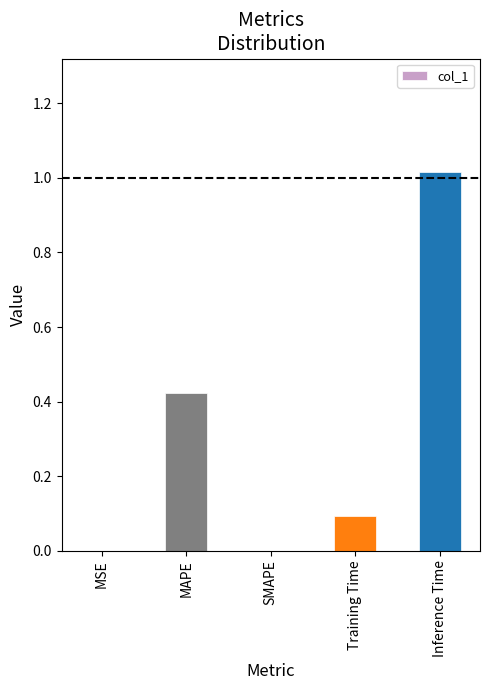

At which category does the chart reach its peak across all series?

Inference Time